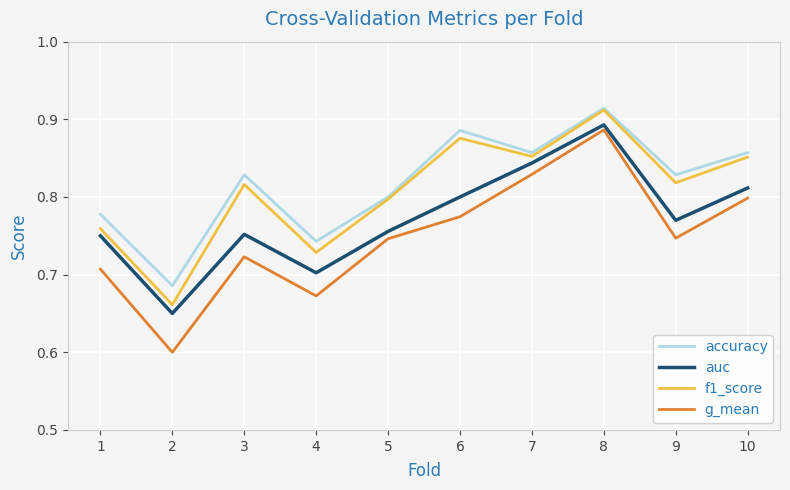

List the series in order of their overall mean, lowest first.

g_mean, auc, f1_score, accuracy